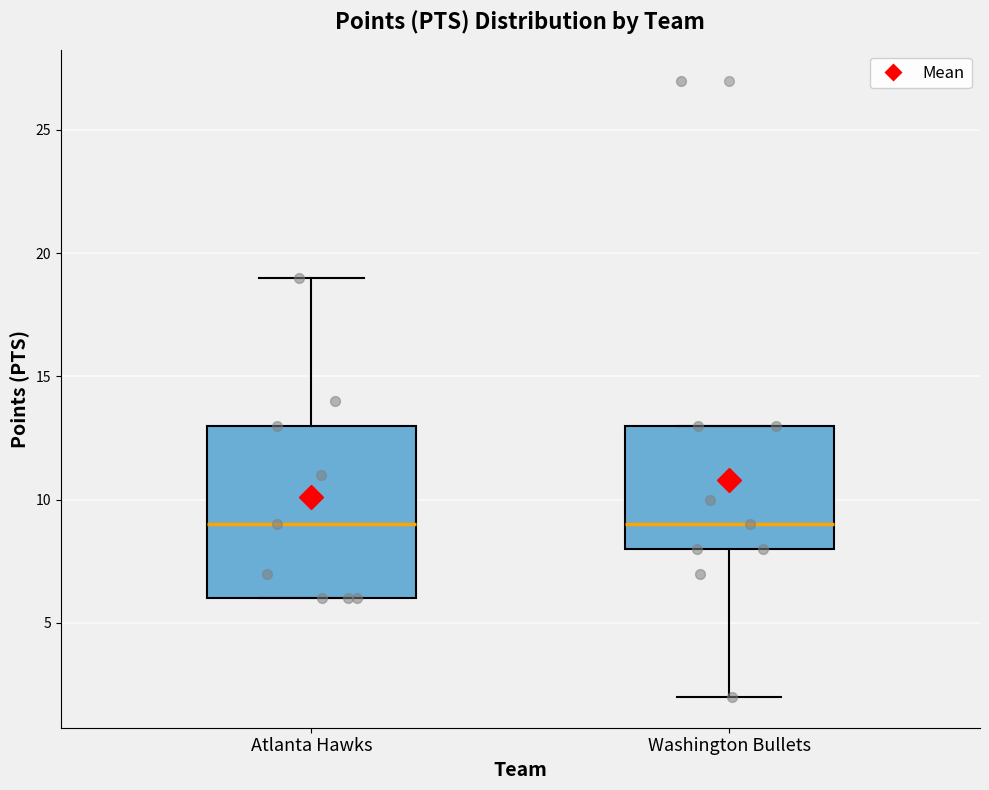

Where is the lower edge of the box for Atlanta Hawks on the y-axis? The values are not printed on the chart, so give them approximately, as read against the axis.

6